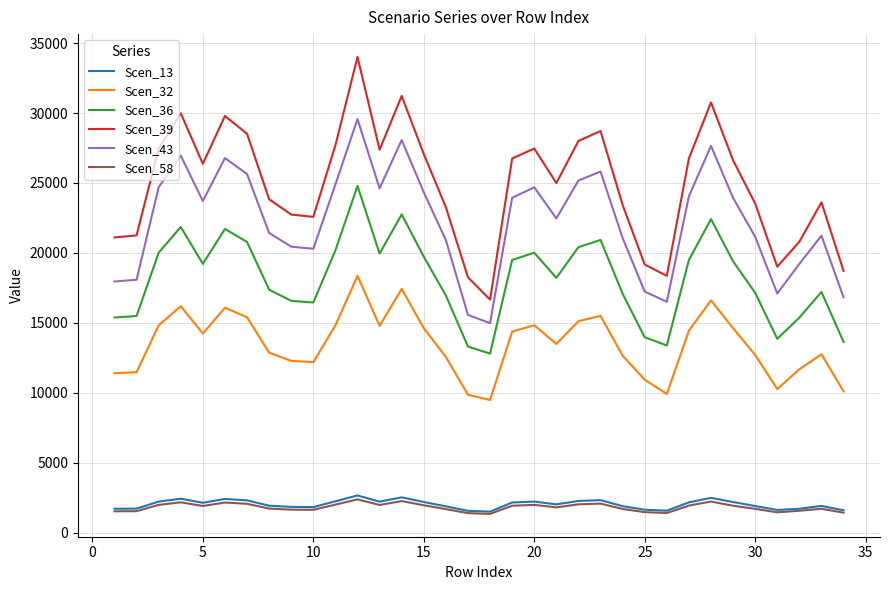

True or false: Scen_58 has more than 2 interior local peaks.

True